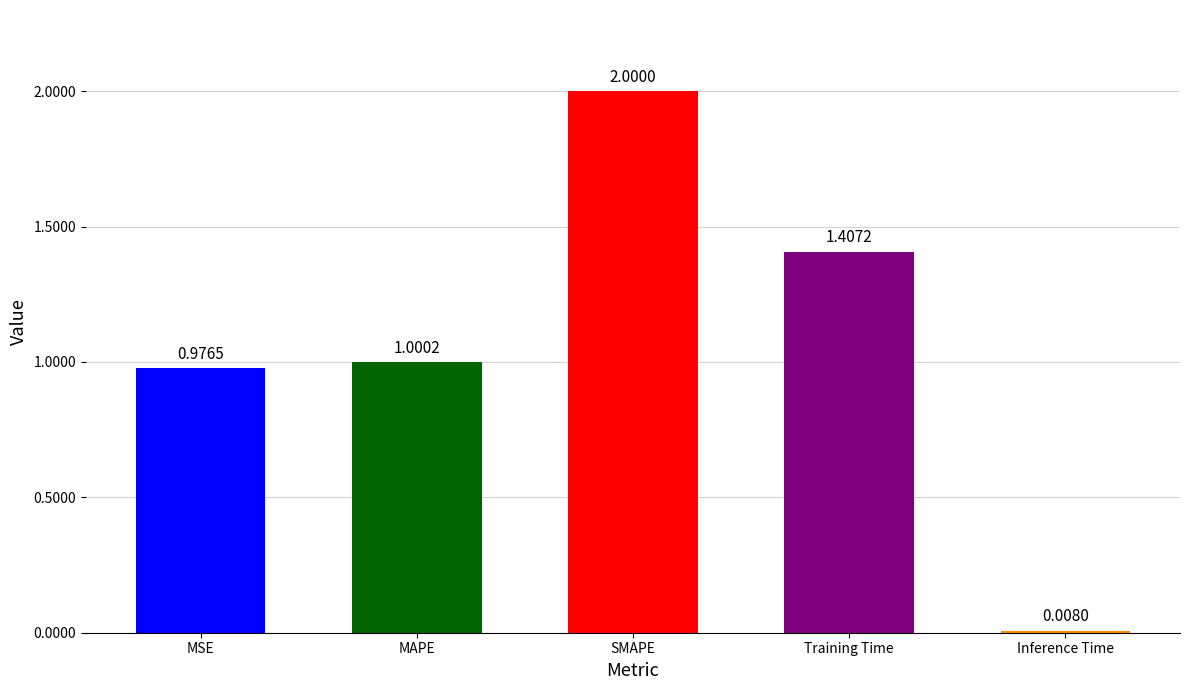

How many categories are shown in the chart?

5